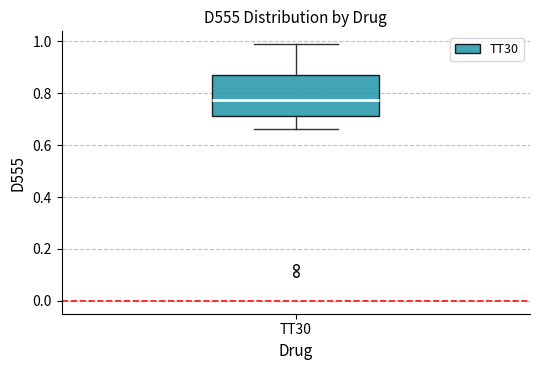

Read this box plot against the y-axis: the position of the median line, the range covered by the box, and the ends of both whiskers. The values are not printed on the chart, so give them approximately, as read against the axis.

median 0.78, box 0.72 to 0.88, whiskers 0.66 to 0.98